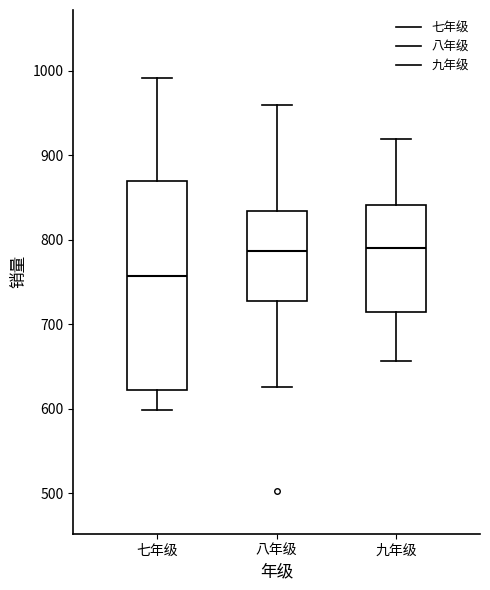

Reading left to right, transcribe this box plot: for each box, give where its median line is, the range the box spans, and where its two whiskers end, as read against the y-axis. The values are not printed on the chart, so give them approximately, as read against the axis.

七年级: median 760, box 620 to 870, whiskers 600 to 990
八年级: median 790, box 730 to 830, whiskers 630 to 960
九年级: median 790, box 710 to 840, whiskers 660 to 920